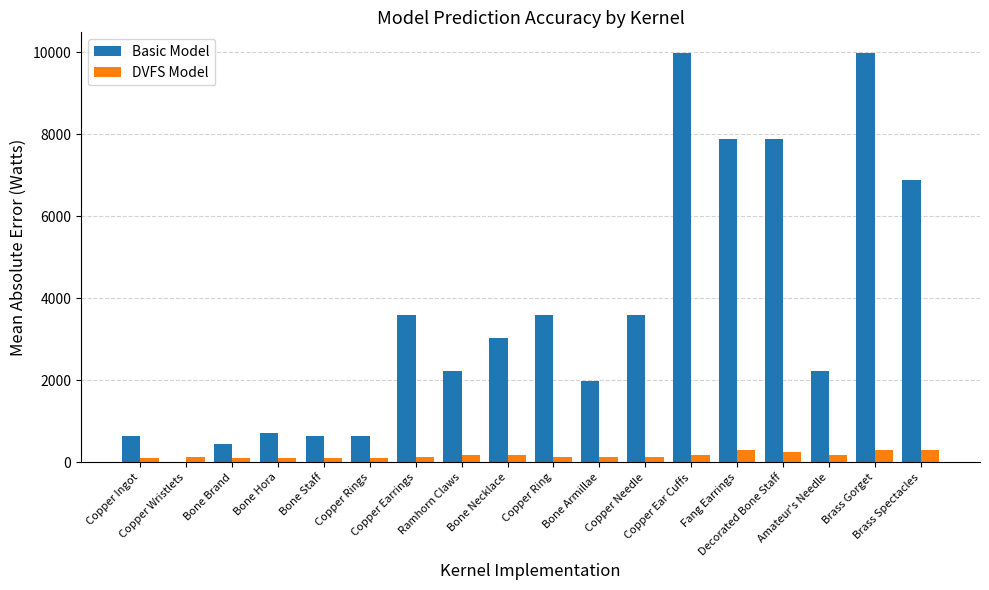

Which series has the largest total across all categories?

Basic Model